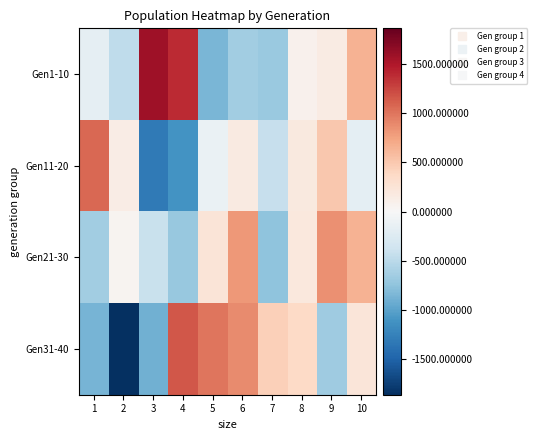

What is the smallest value displayed?

-1861